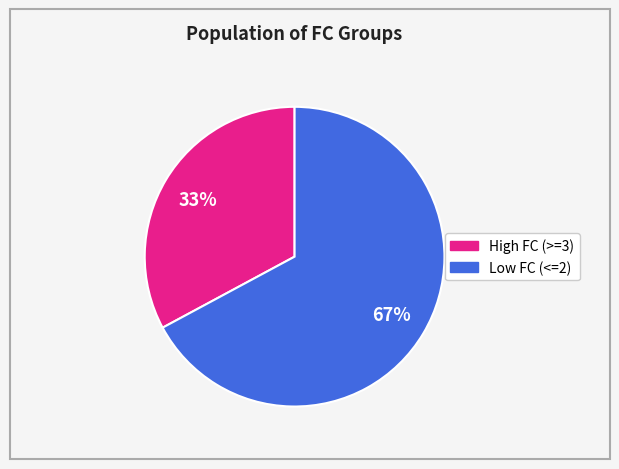

To the nearest percent, what is the average slice percentage?

50%